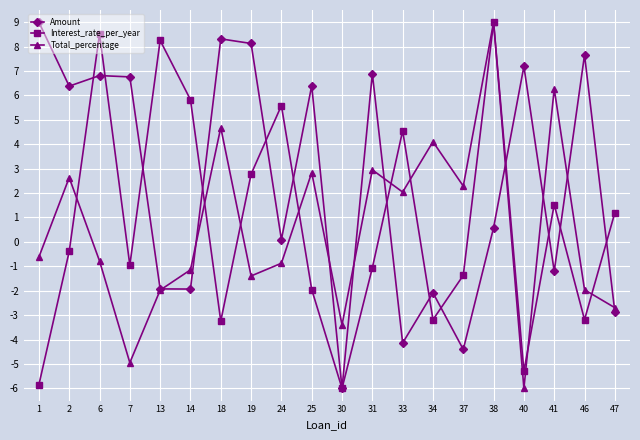

True or false: Amount has a value of 6.4 at 2.

True